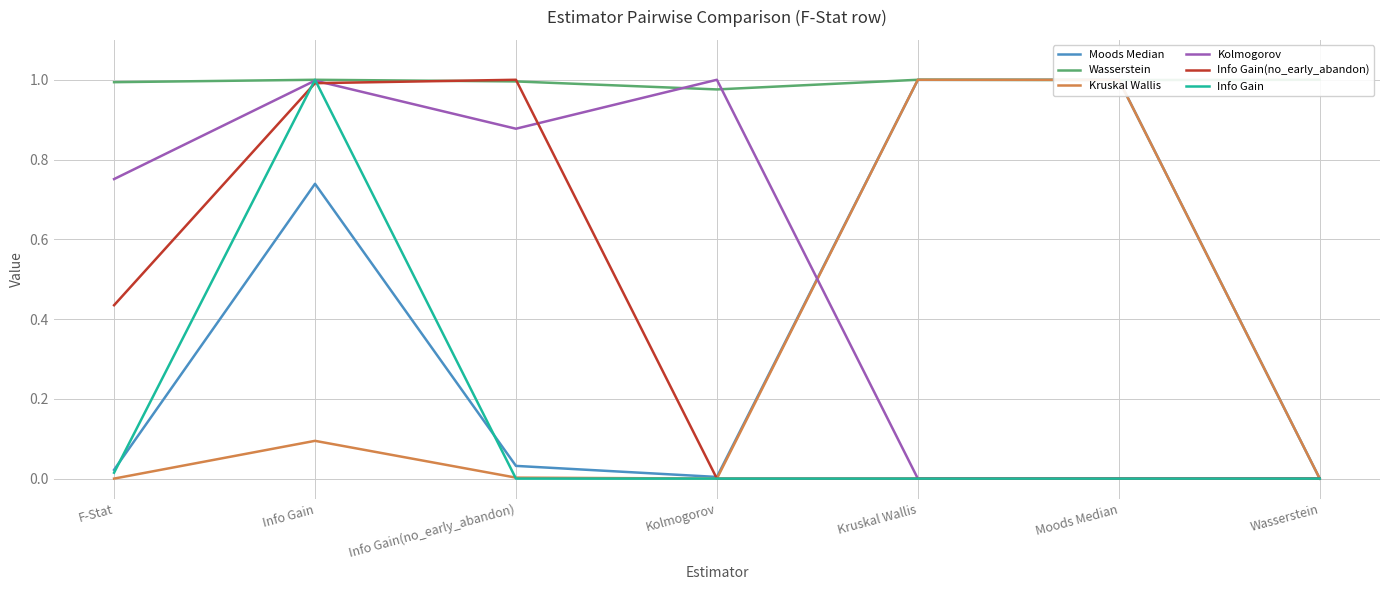

How many lines are shown in the chart?

6